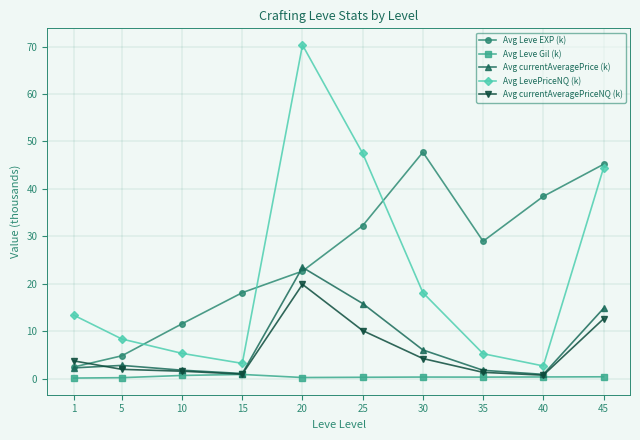

Which series changed the most between 20 and 25?

Avg LevePriceNQ (k)